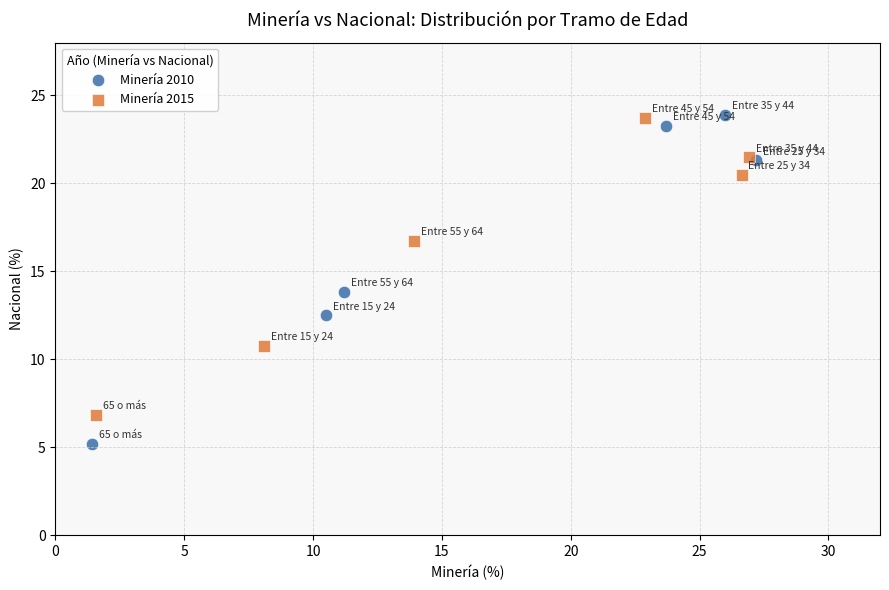

Which series contains the lowest Y value?

Minería 2010